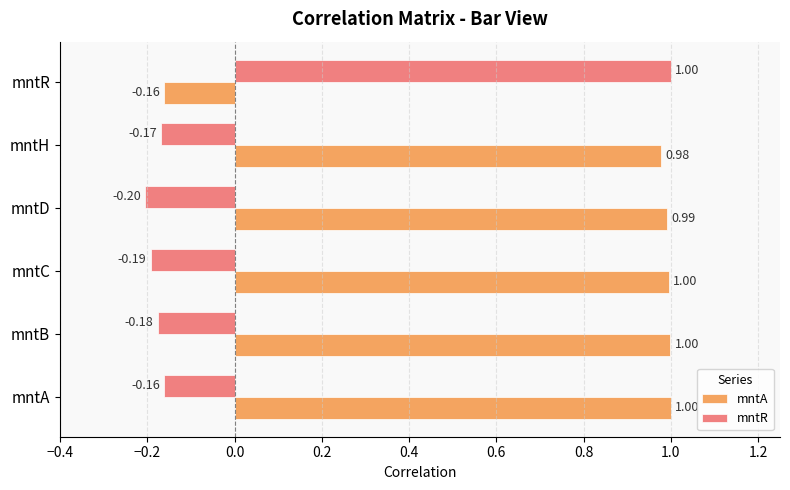

At which category does the chart reach its minimum across all series?

mntD